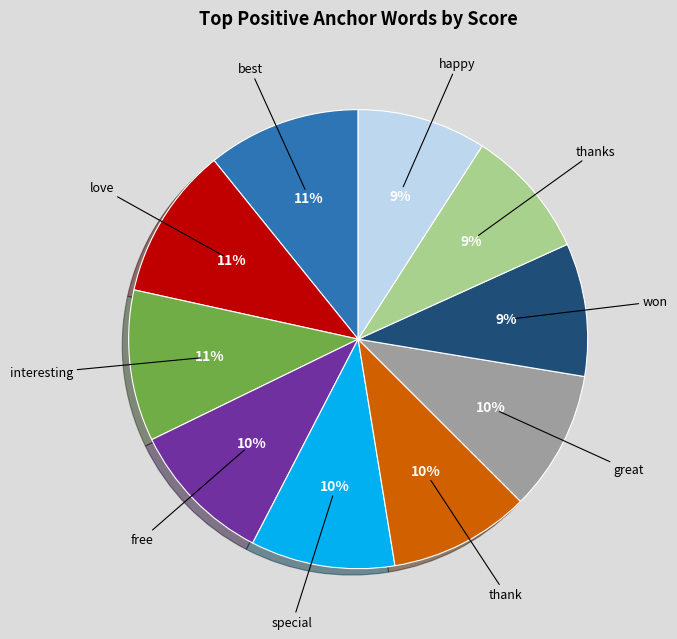

Is it true that thanks is 9% of the pie?

True